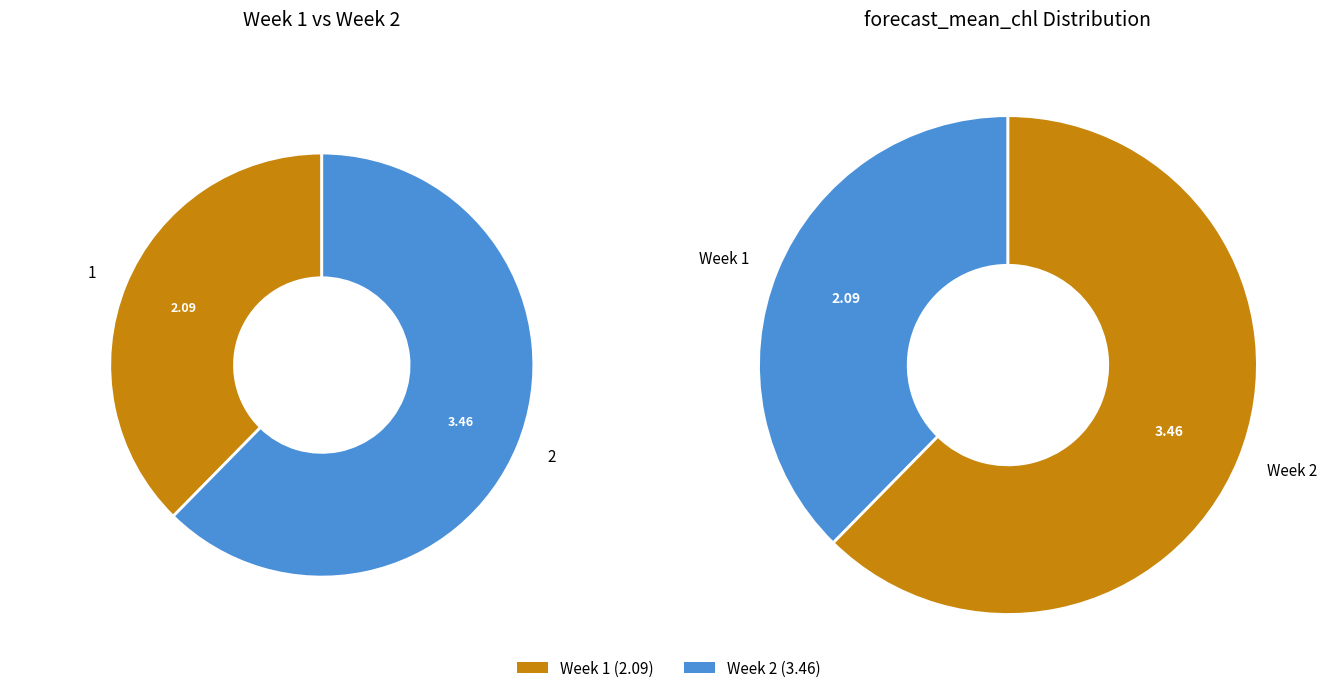

True or false: 2 accounts for 62% of the total.

True